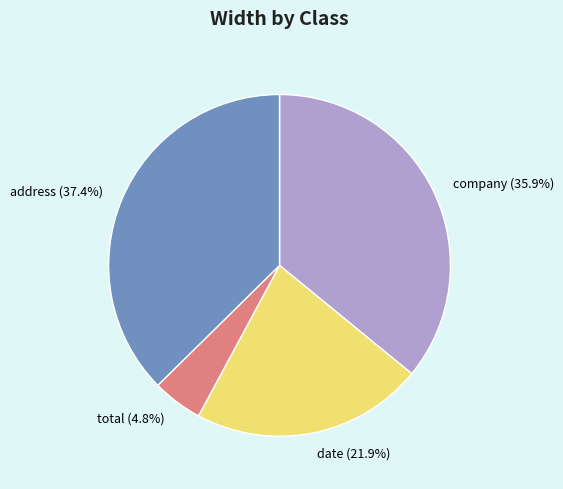

How many segments does this pie chart have?

4